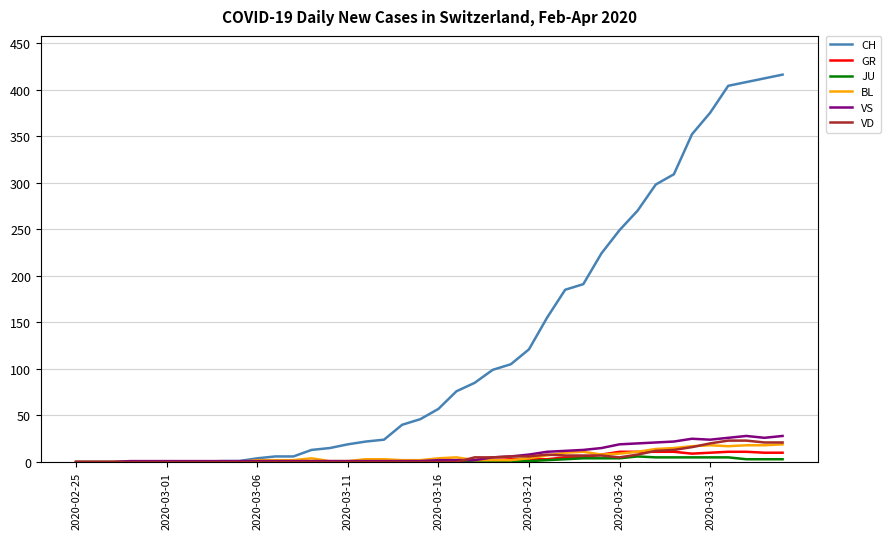

Which series has the largest total across all categories?

CH